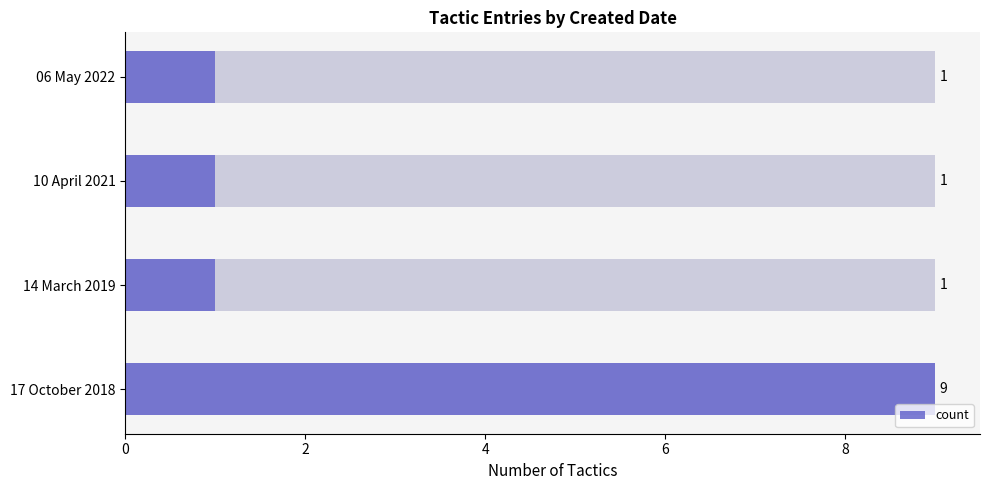

What is the value of the 1st bar from the left?

9